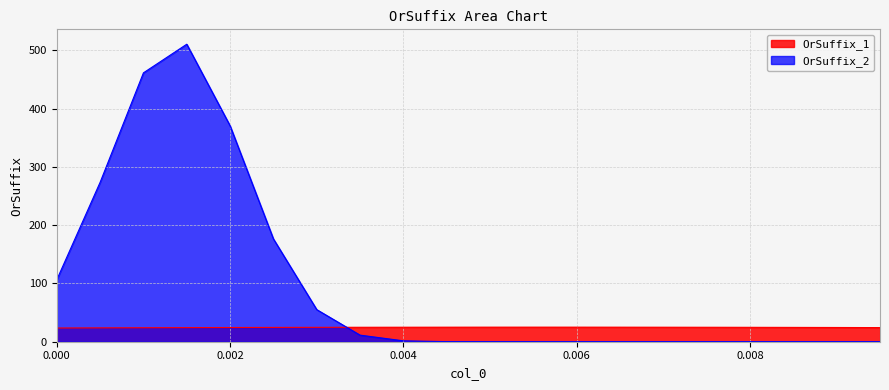

Which series has the widest spread of values?

OrSuffix_2